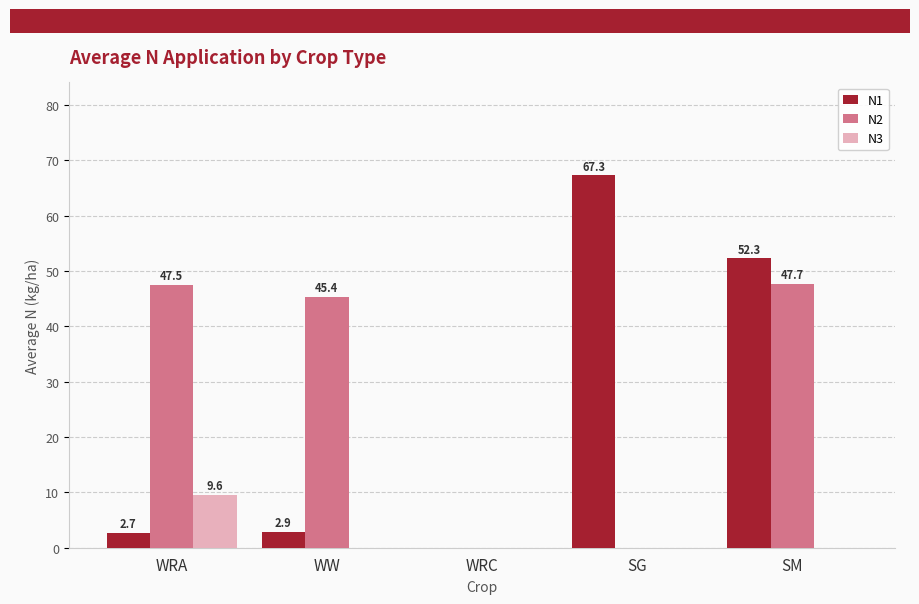

What is the sum of the N2 values at WW and SM?

93.0